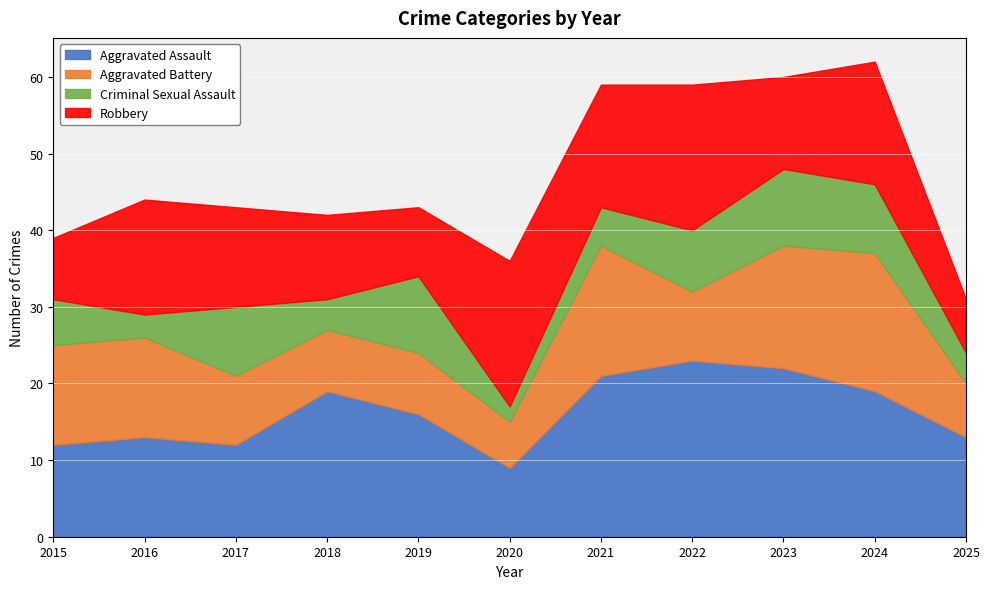

Which series has the widest spread of values?

Aggravated Assault